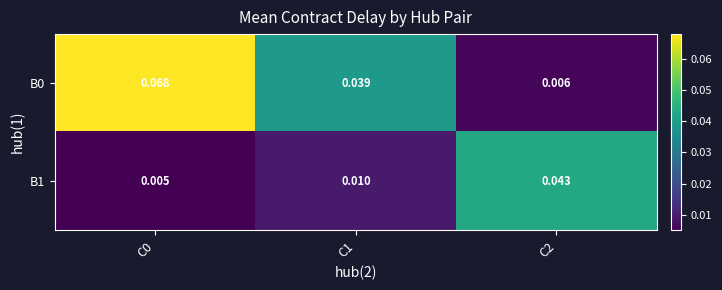

Is the value of B0 at C1 greater than the value of B1 at C0?

Yes